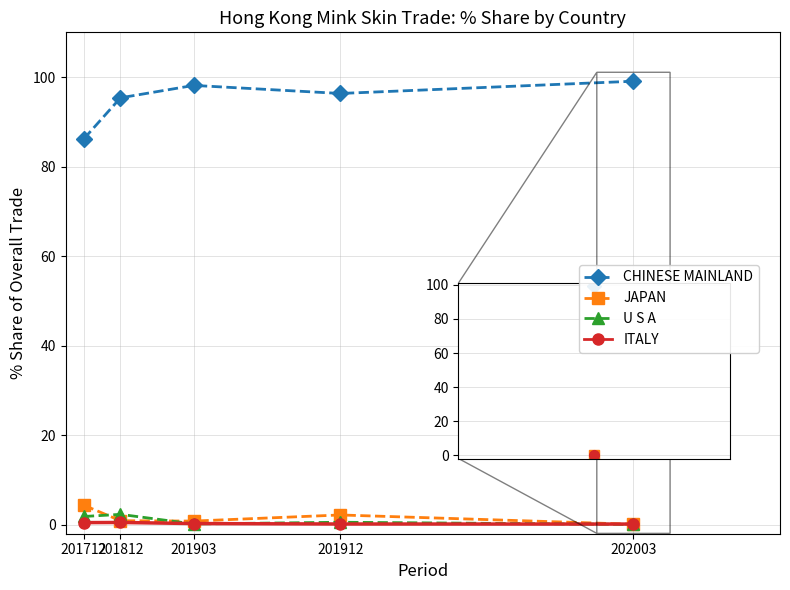

What is the greatest value displayed?

99.1